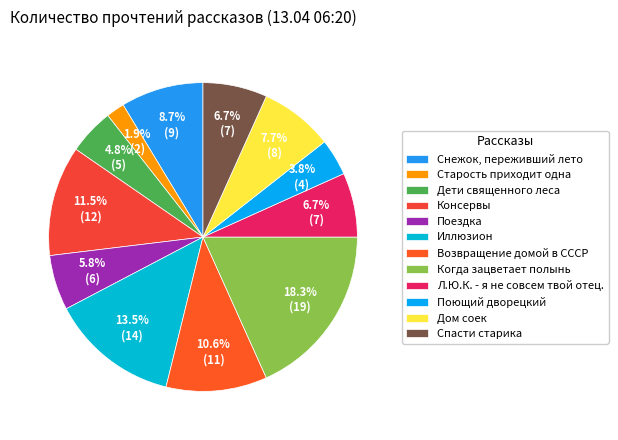

How many segments does this pie chart have?

12